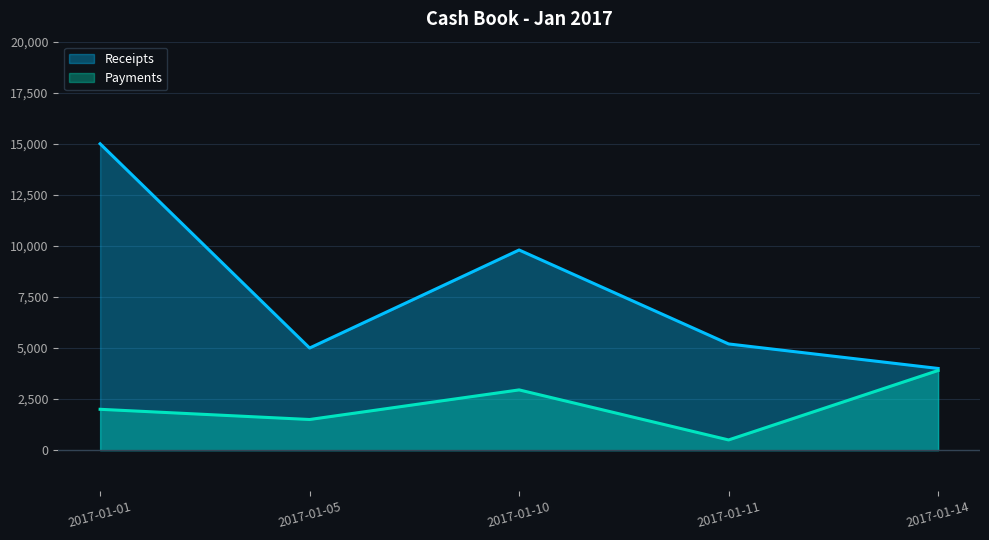

Reading left to right, transcribe all the data shown in this chart.

Receipts: 2017-01-01=15000	2017-01-05=5000	2017-01-10=9800	2017-01-11=5200	2017-01-14=4000
Payments: 2017-01-01=2000	2017-01-05=1500	2017-01-10=2950	2017-01-11=500	2017-01-14=3900